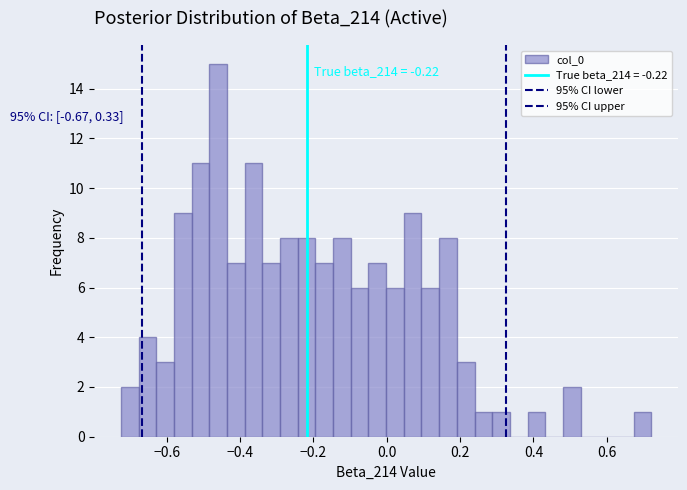

Around what value on the x-axis is the tallest bar? Give the approximate position of its centre, as read against the axis.

-0.46